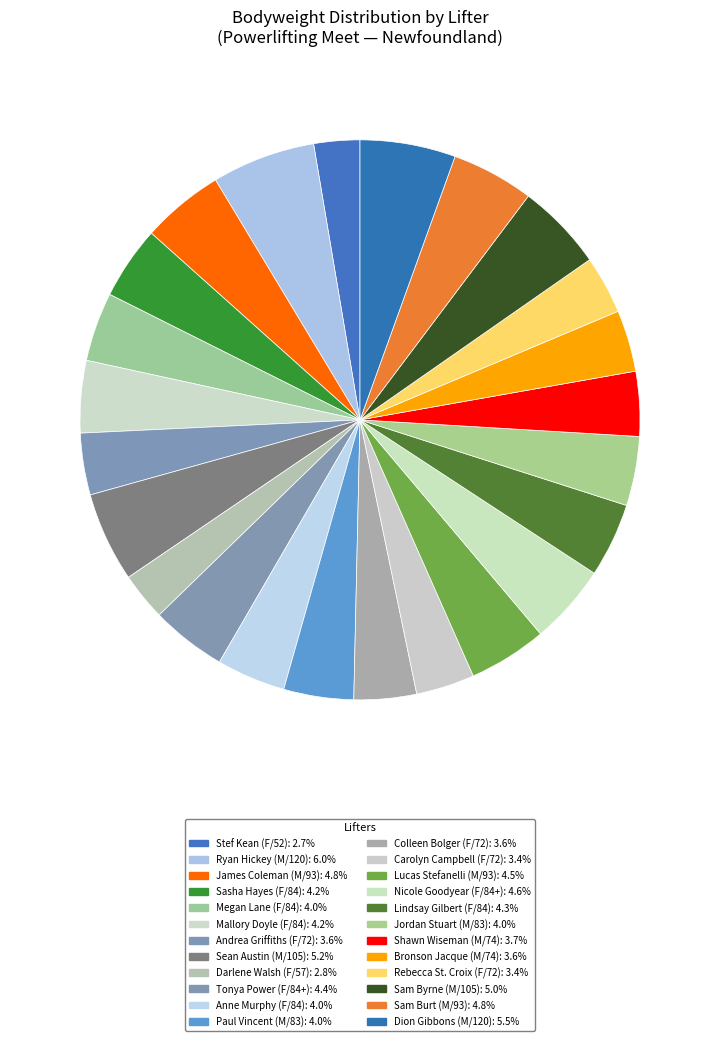

Count the number of slices in the pie.

24